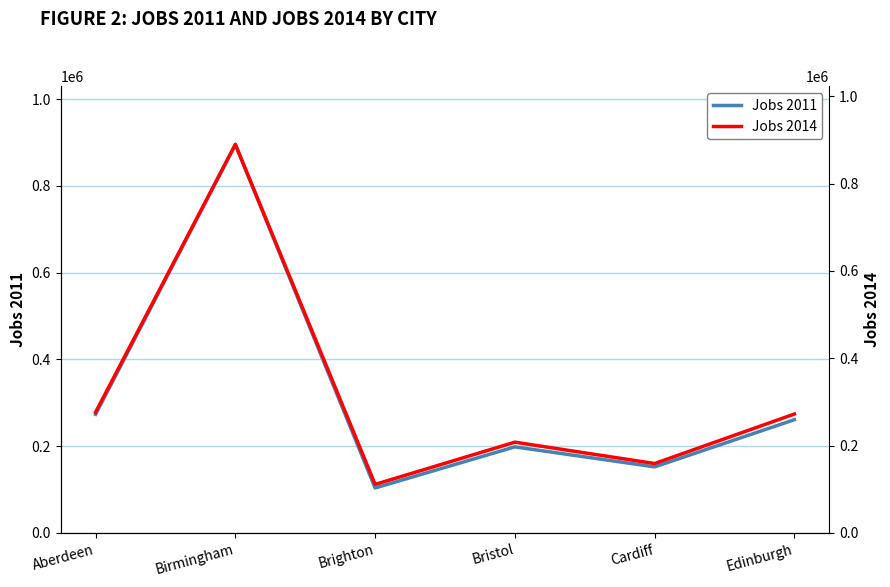

True or false: Jobs 2011 has more than 1 interior local peaks.

True